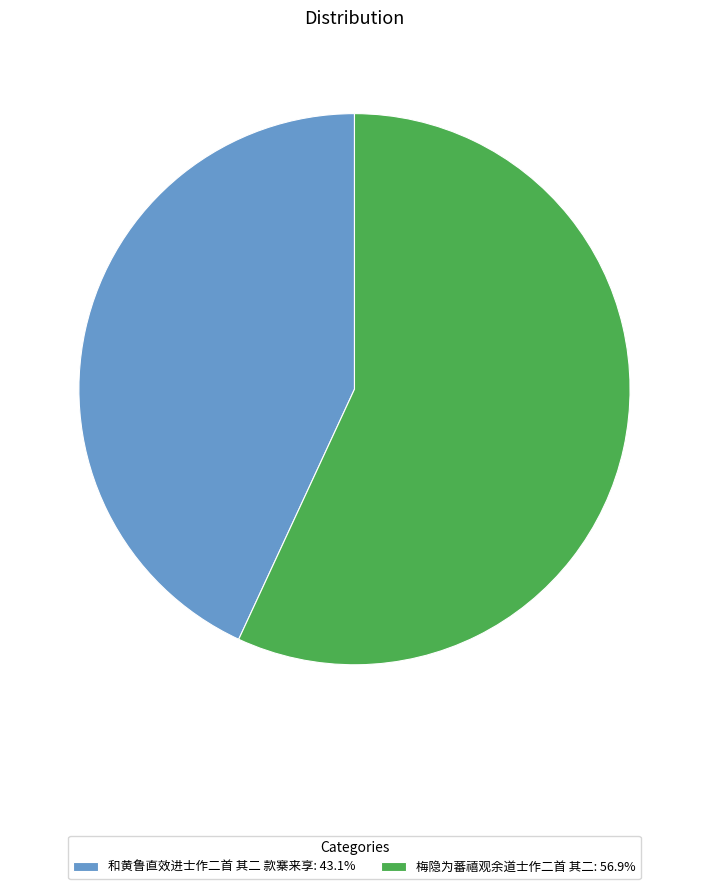

Is it true that 和黄鲁直效进士作二首 其二 款寨来享 is 43% of the pie?

True